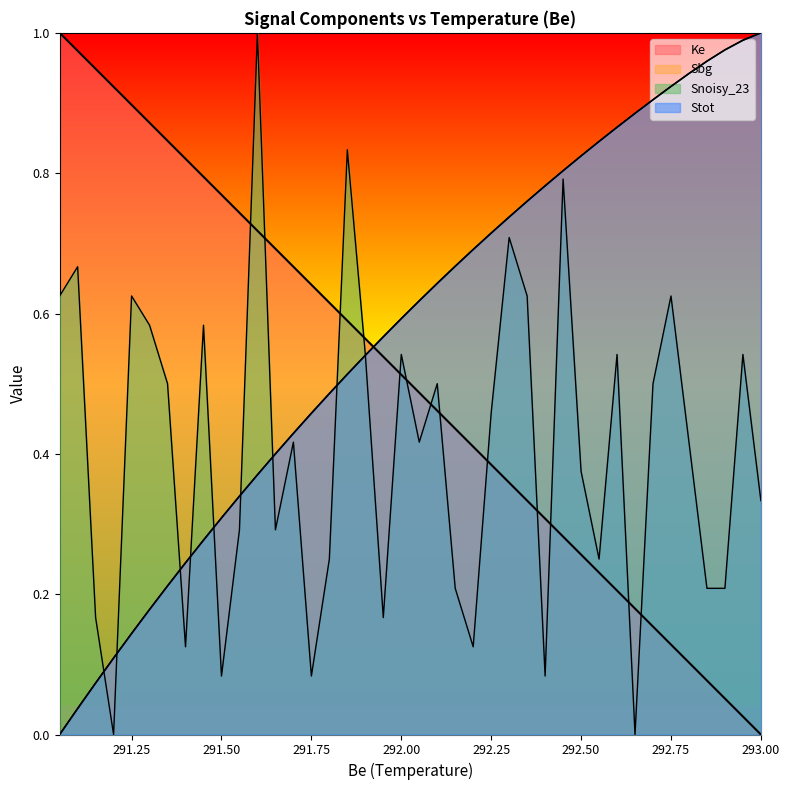

What are all the series names shown in the legend?

Ke, Sbg, Snoisy_23, Stot